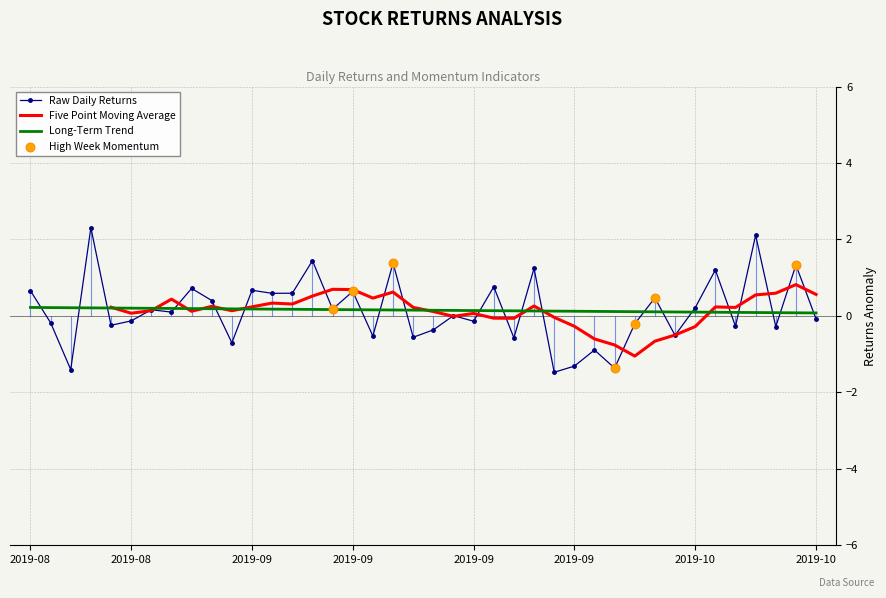

Is the value of Returns at 15 greater than the value of WeekMomentum at 35?

No